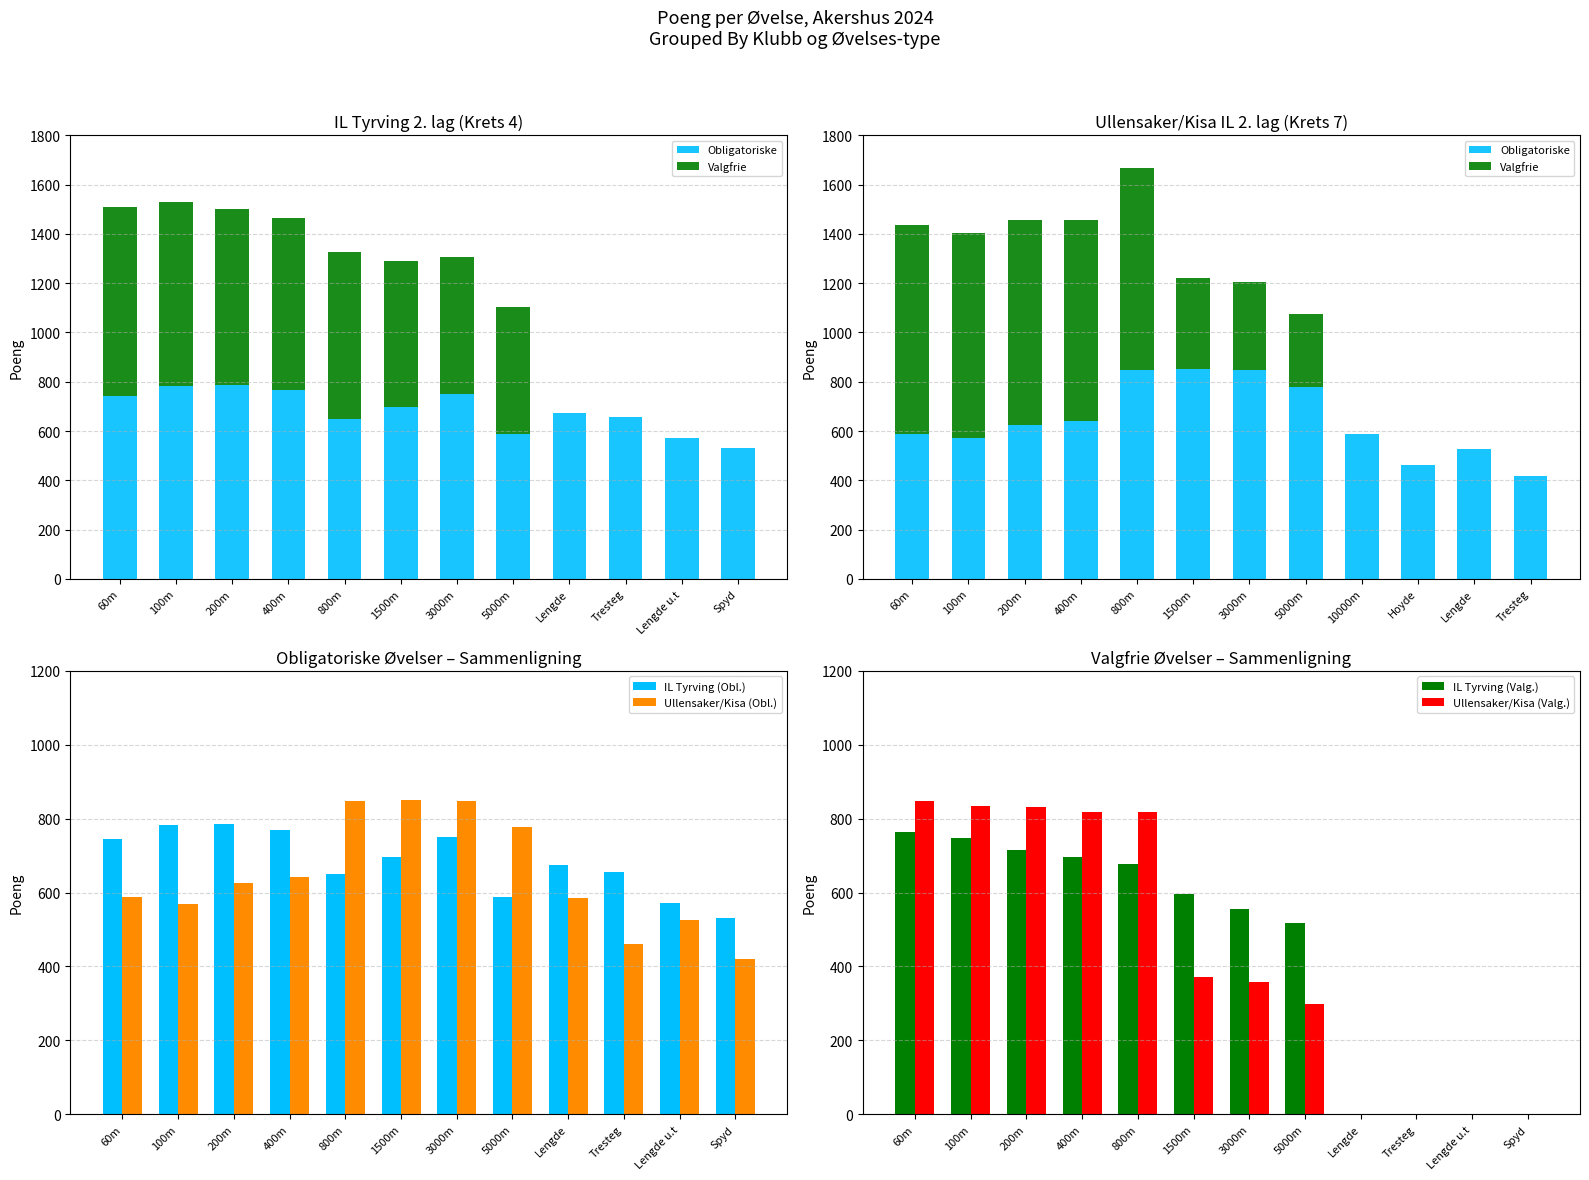

What is the highest value of the Ullensaker/Kisa (Obl.) series?

850